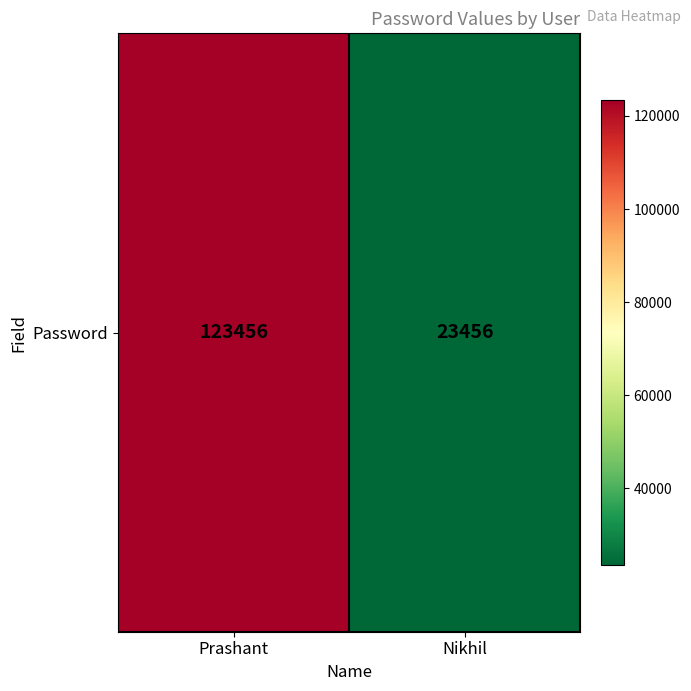

Approximately how many times larger is the value at Prashant compared to Nikhil?

5.3